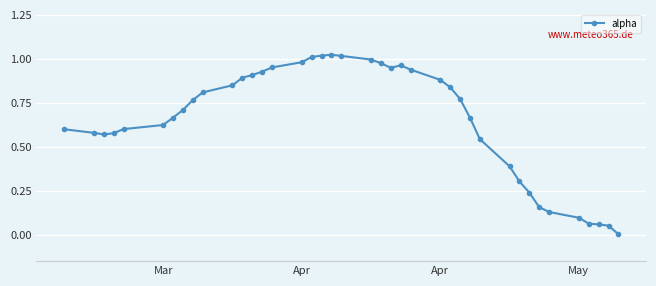

What is the value of the 31st point from the left?

0.4